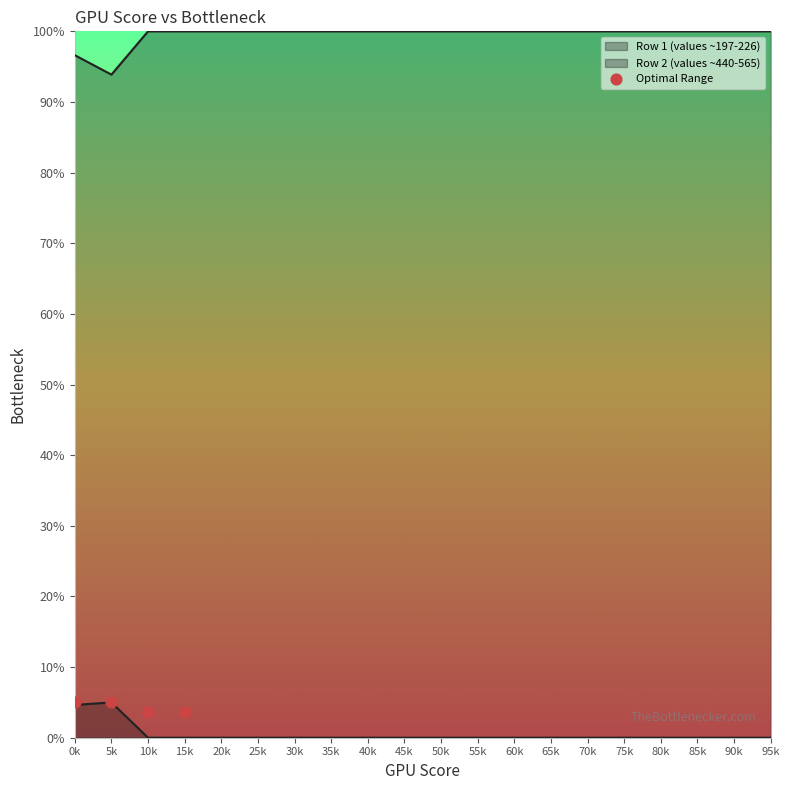

Is the value of Row 1 (values ~197-226) at 10k greater than the value of Row 2 (values ~440-565) at 20k?

No